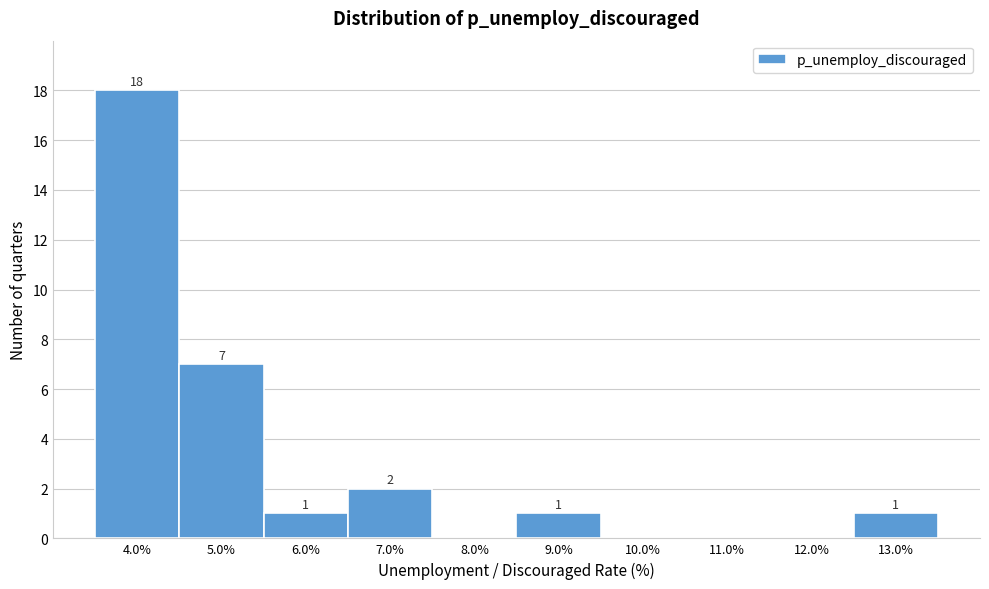

Which range on the x-axis has the tallest bar?

3.5 to 4.5